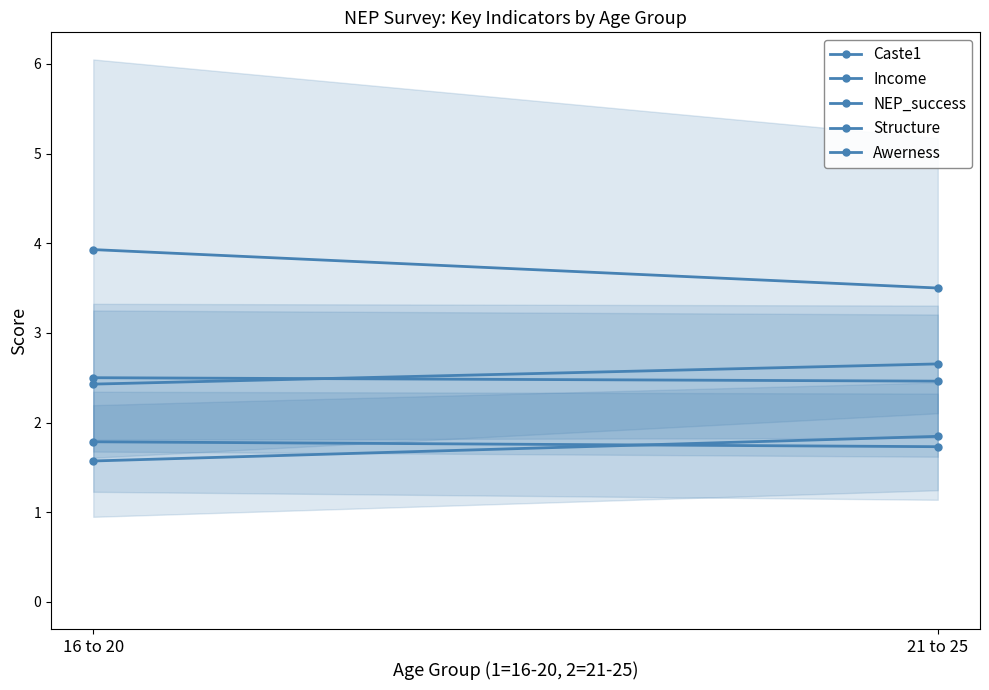

The NEP_success series shows 3.8 at 16 to 20. True or false?

False